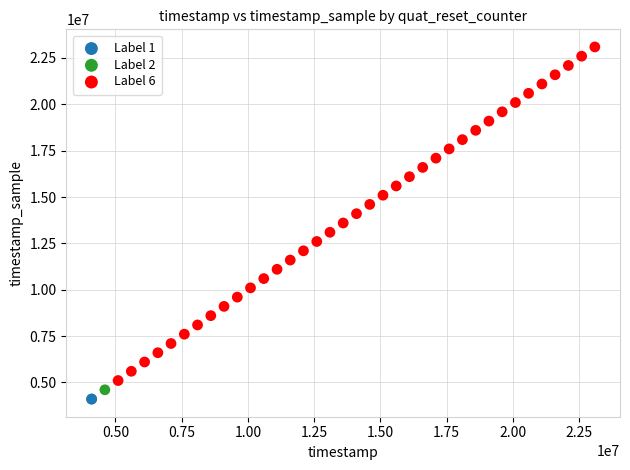

Which series contains the highest Y value?

Label 6